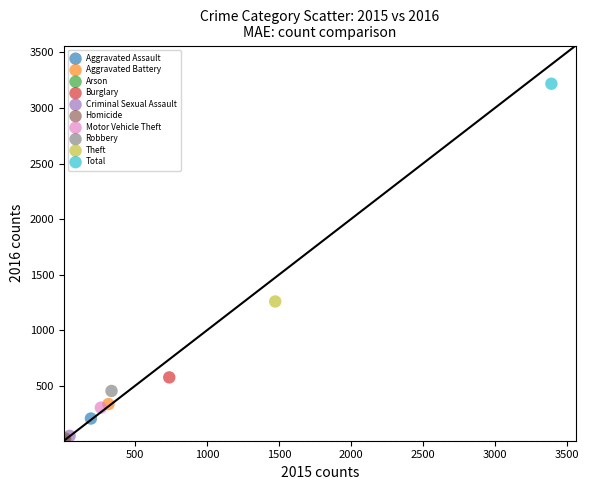

What are all the series names shown in the legend?

Aggravated Assault, Aggravated Battery, Arson, Burglary, Criminal Sexual Assault, Homicide, Motor Vehicle Theft, Robbery, Theft, Total